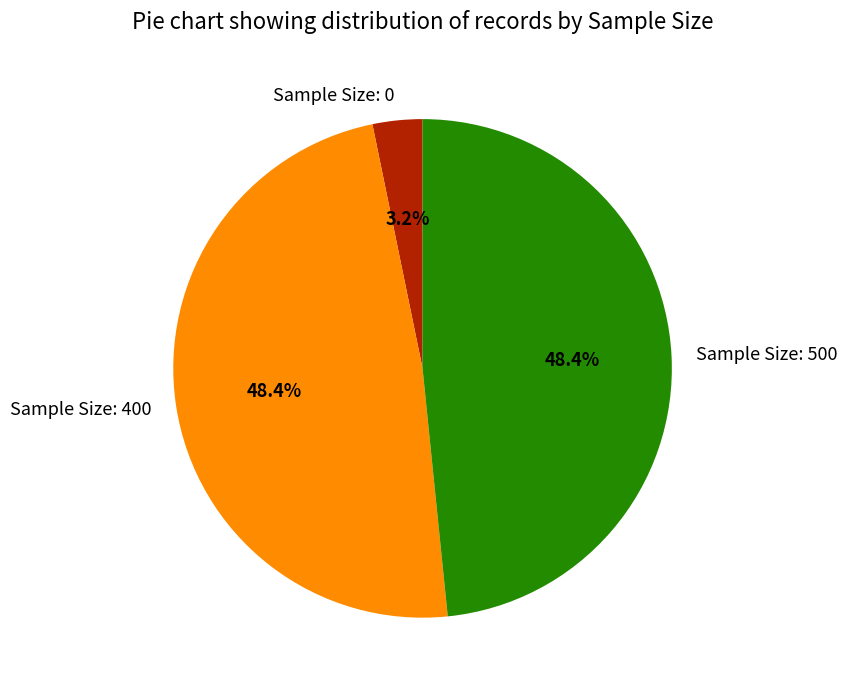

Count the number of slices in the pie.

3